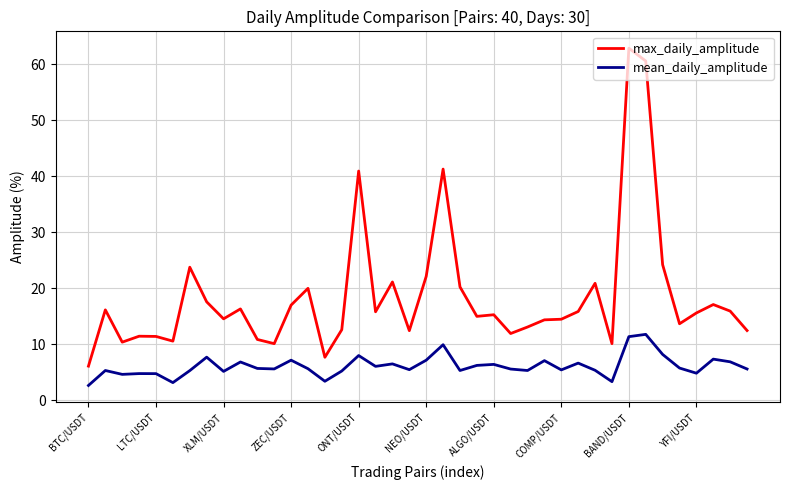

What is the greatest value displayed?

62.9